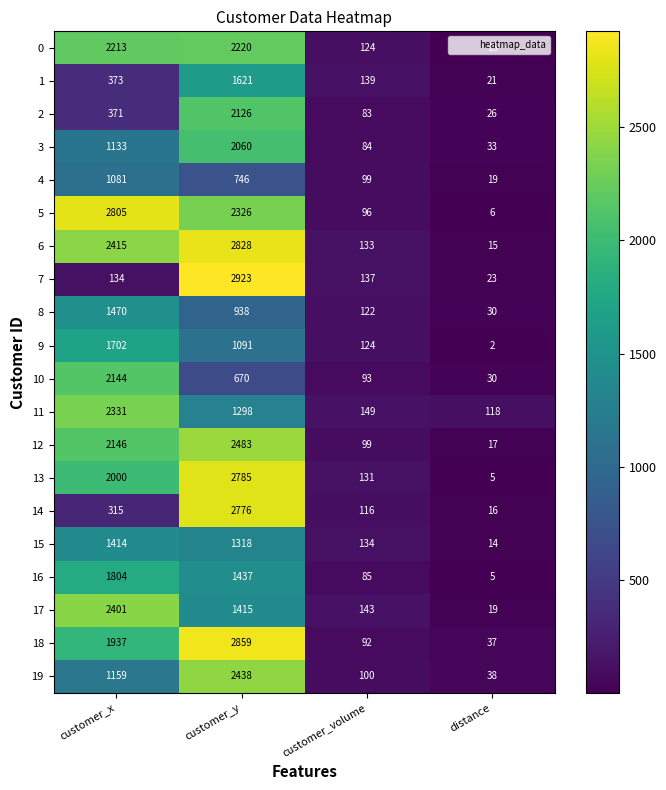

Which series has the widest spread of values?

7